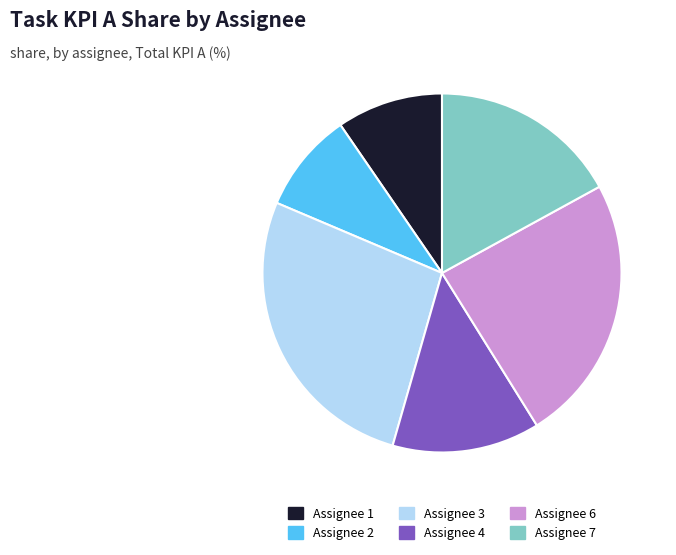

What is the smallest slice in the pie chart?

Assignee 2